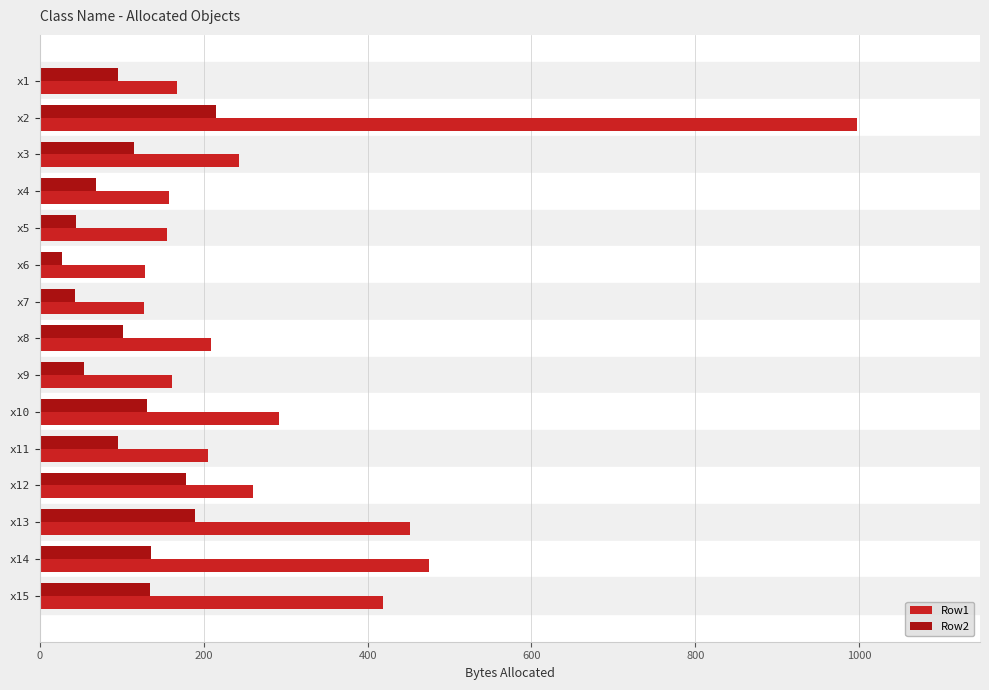

What is the sum of all Row2 values?

1625